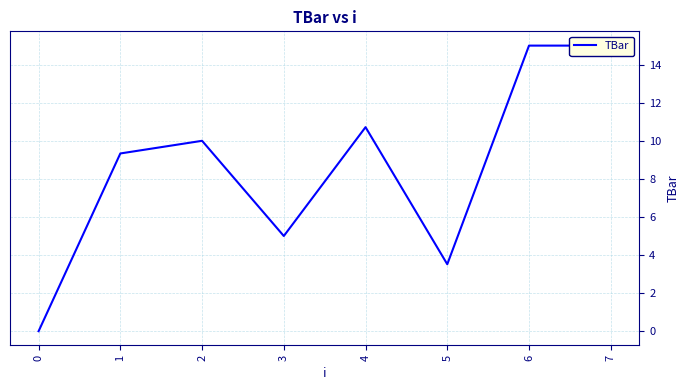

What is the difference between the second highest and second lowest values?

11.5